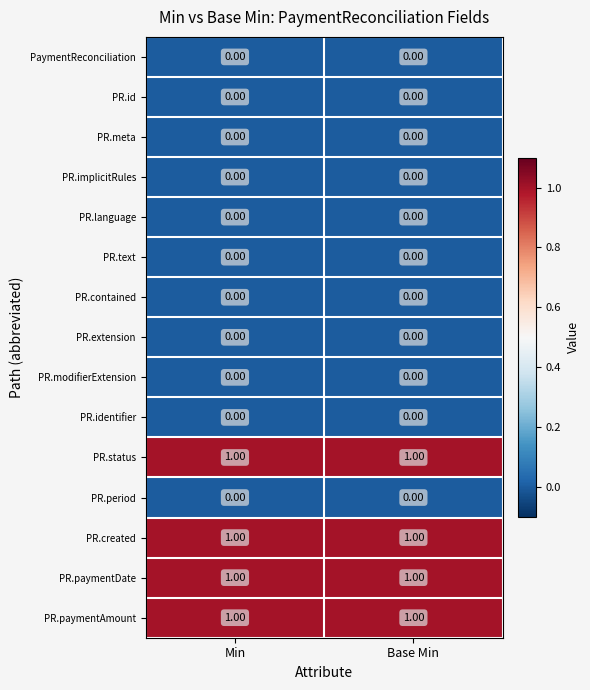

What is the difference between the highest and lowest values at Min?

1